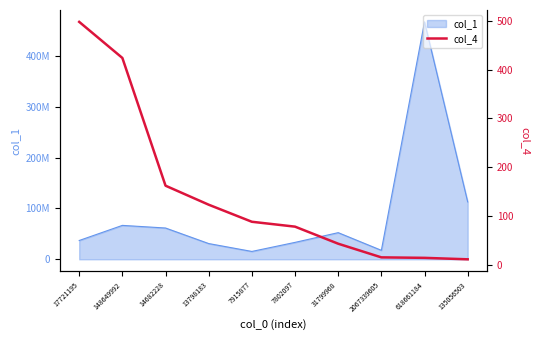

Which category has the highest value across all series?

17721195